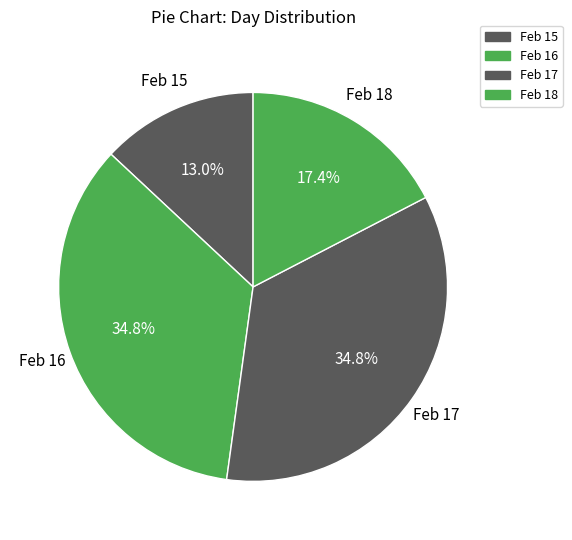

What is the smallest slice in the pie chart?

Feb 15